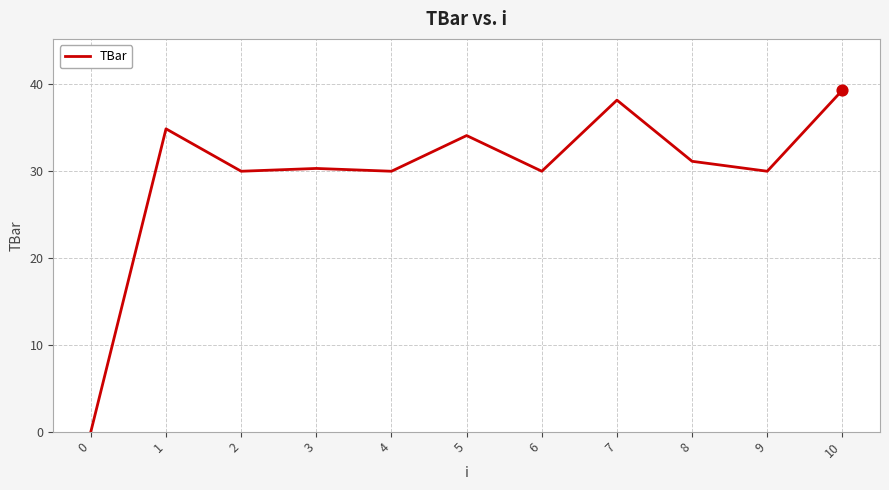

Which has a higher value, 8 or 2?

8